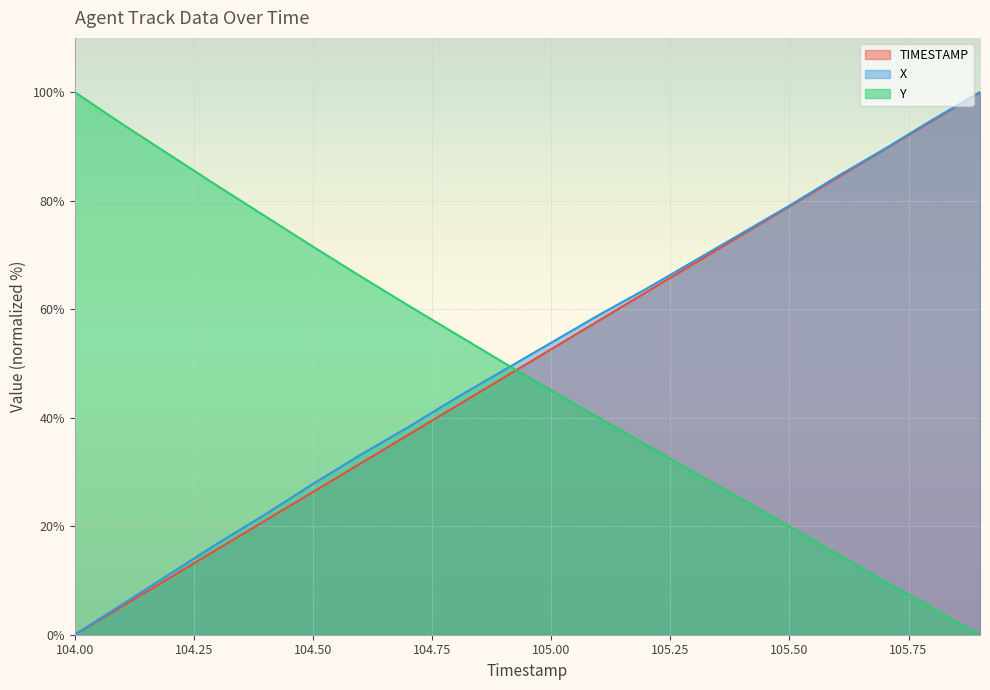

Reading left to right, transcribe all the data shown in this chart.

TIMESTAMP: 104.0=0.0	104.1=5.3	104.2=10.5	104.3=15.8	104.4=21.1	104.5=26.3	104.6=31.6	104.7=36.8	104.8=42.1	104.9=47.4	105.0=52.6	105.1=57.9	105.2=63.2	105.3=68.4	105.4=73.7	105.5=78.9	105.6=84.2	105.7=89.5	105.8=94.7	105.9=100.0
X: 104.0=0.0	104.1=5.6	104.2=11.2	104.3=16.8	104.4=22.2	104.5=27.8	104.6=33.2	104.7=38.3	104.8=43.6	104.9=48.7	105.0=53.8	105.1=58.9	105.2=63.8	105.3=68.9	105.4=74.0	105.5=79.1	105.6=84.4	105.7=89.5	105.8=94.9	105.9=100.0
Y: 104.0=100.0	104.1=94.1	104.2=88.4	104.3=82.7	104.4=77.1	104.5=71.5	104.6=66.0	104.7=60.7	104.8=55.4	104.9=50.2	105.0=45.0	105.1=40.0	105.2=34.9	105.3=29.9	105.4=25.0	105.5=19.9	105.6=14.9	105.7=9.9	105.8=4.9	105.9=0.0